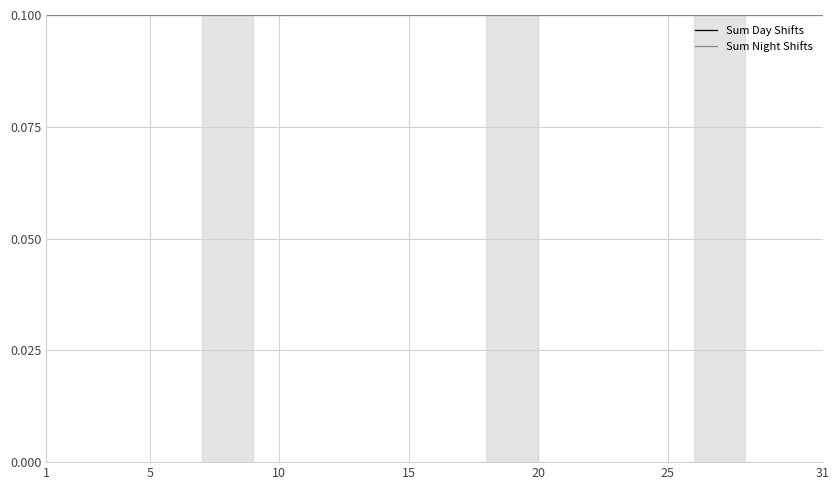

Rank the series at 31 from highest to lowest value.

Sum Day Shifts, Sum Night Shifts